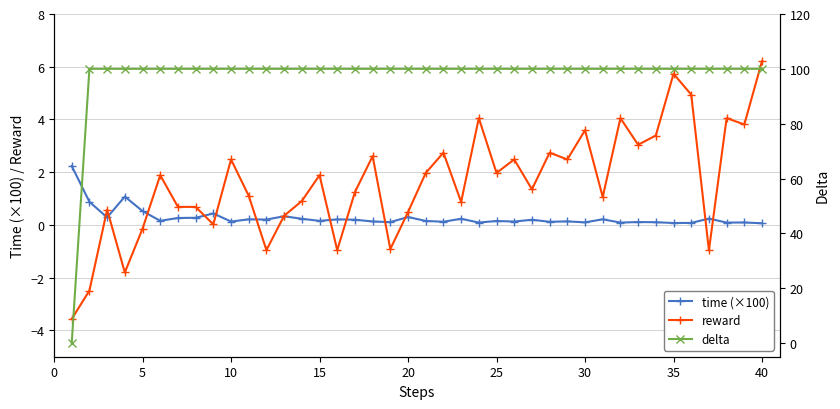

The reward series shows 2.0 at 25. True or false?

True